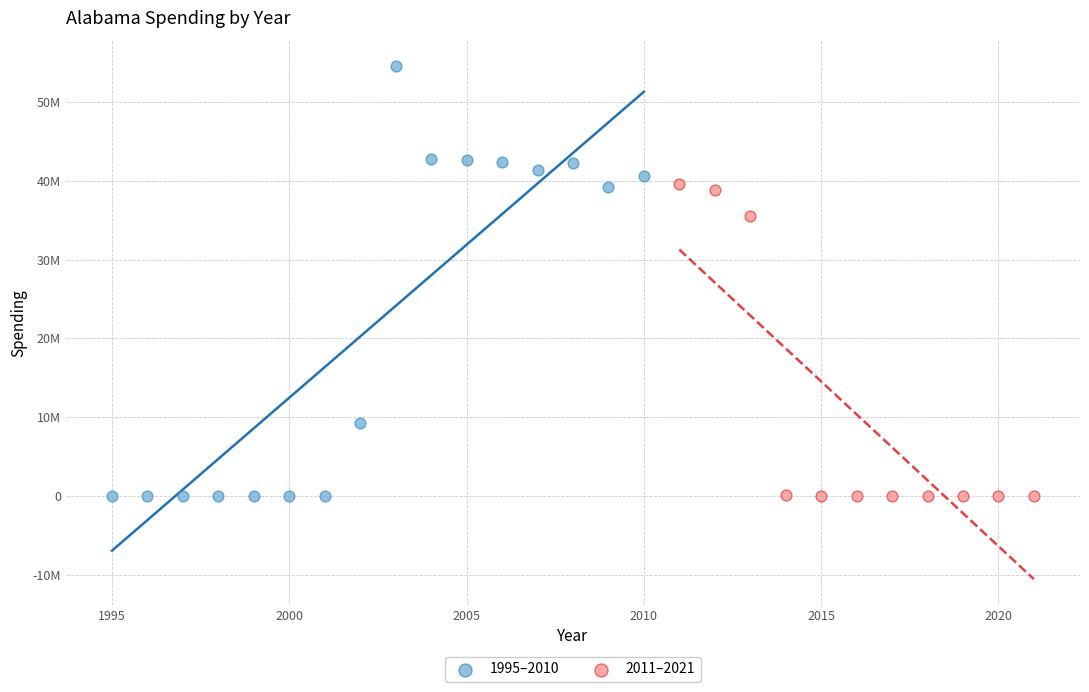

What are all the series names shown in the legend?

1995–2010, 2011–2021